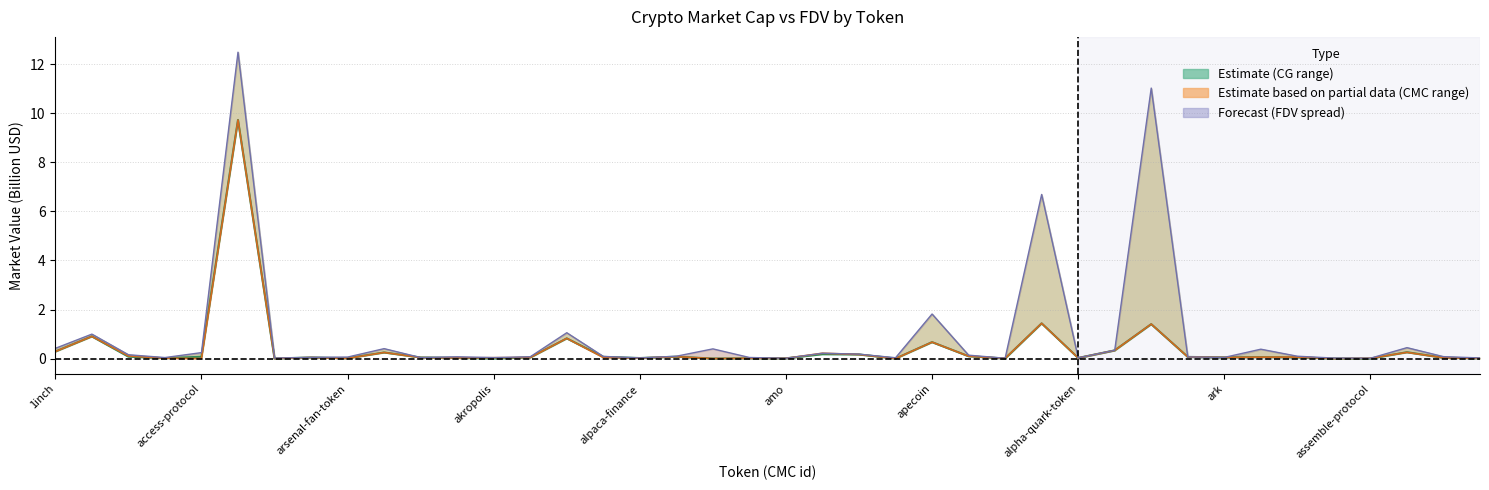

What is the value of the CG MarketCap point at the 32nd from the left?

0.1